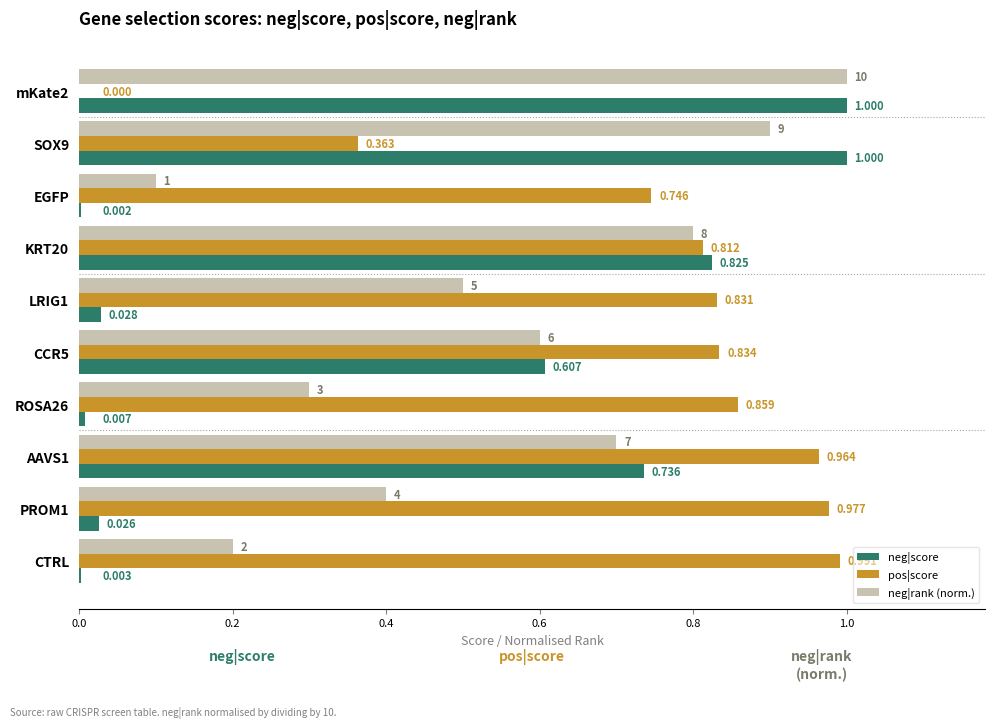

At which label is neg|rank (norm.) closest to 0?

EGFP